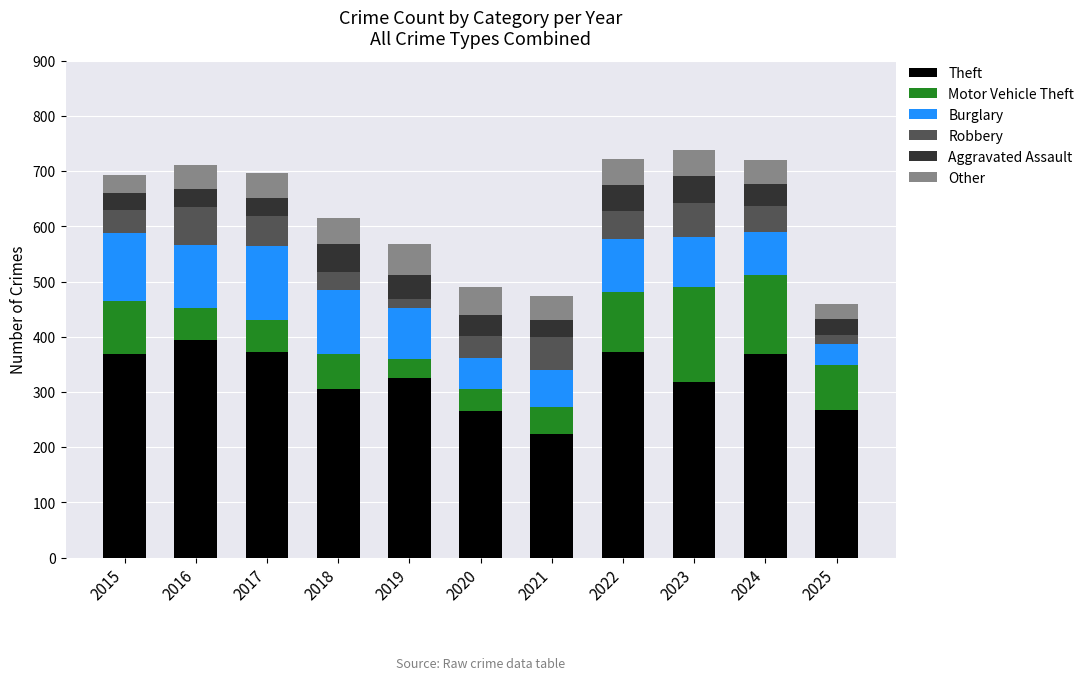

What is the difference between the maximum and minimum values in the Theft series?

170